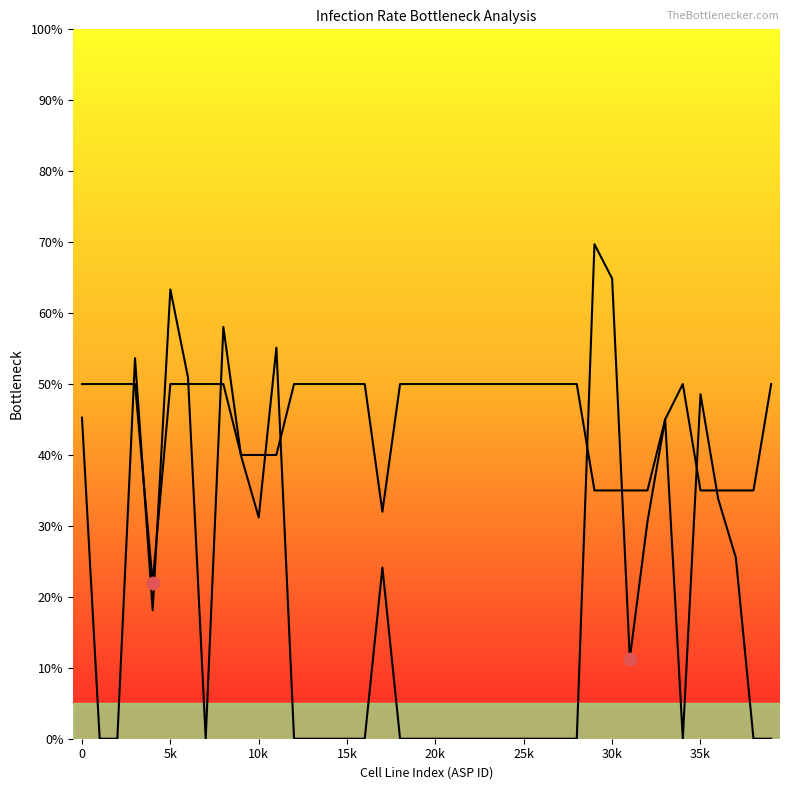

Which series contains the highest Y value?

Observed Infection Rate